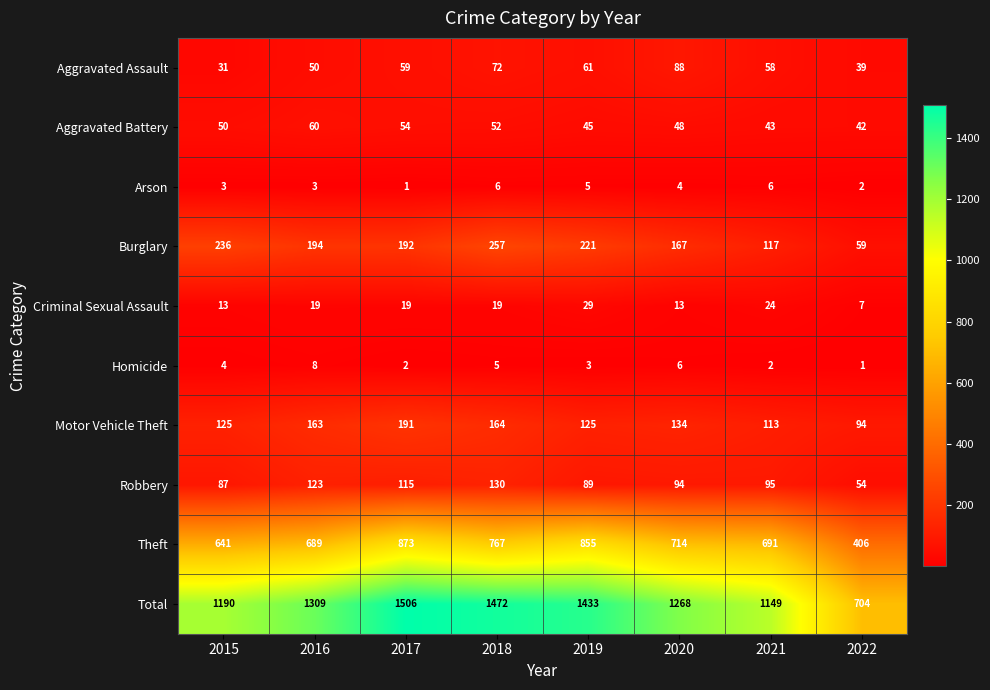

Rank the series at 2021 from highest to lowest value.

Total, Theft, Burglary, Motor Vehicle Theft, Robbery, Aggravated Assault, Aggravated Battery, Criminal Sexual Assault, Arson, Homicide